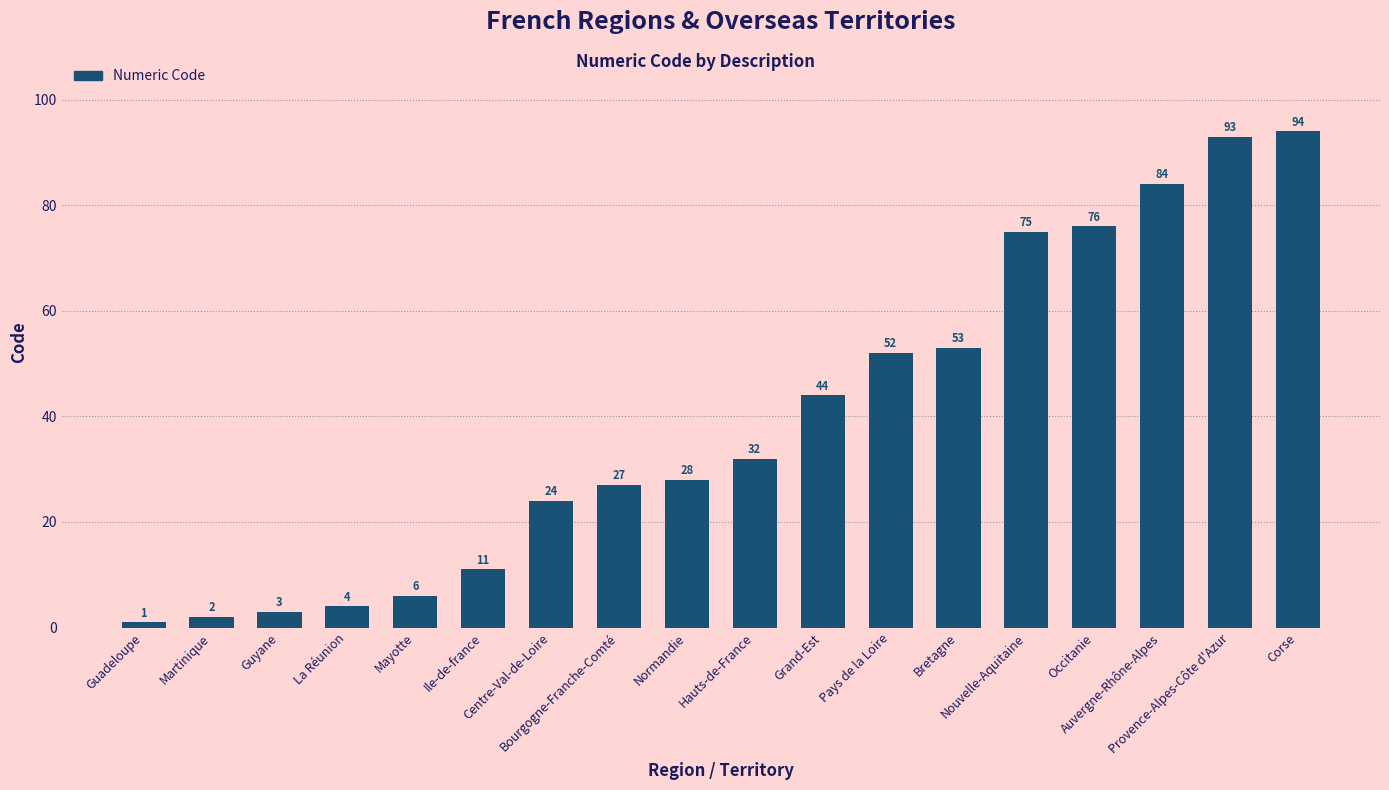

The value at Ile-de-france is 11. True or false?

True